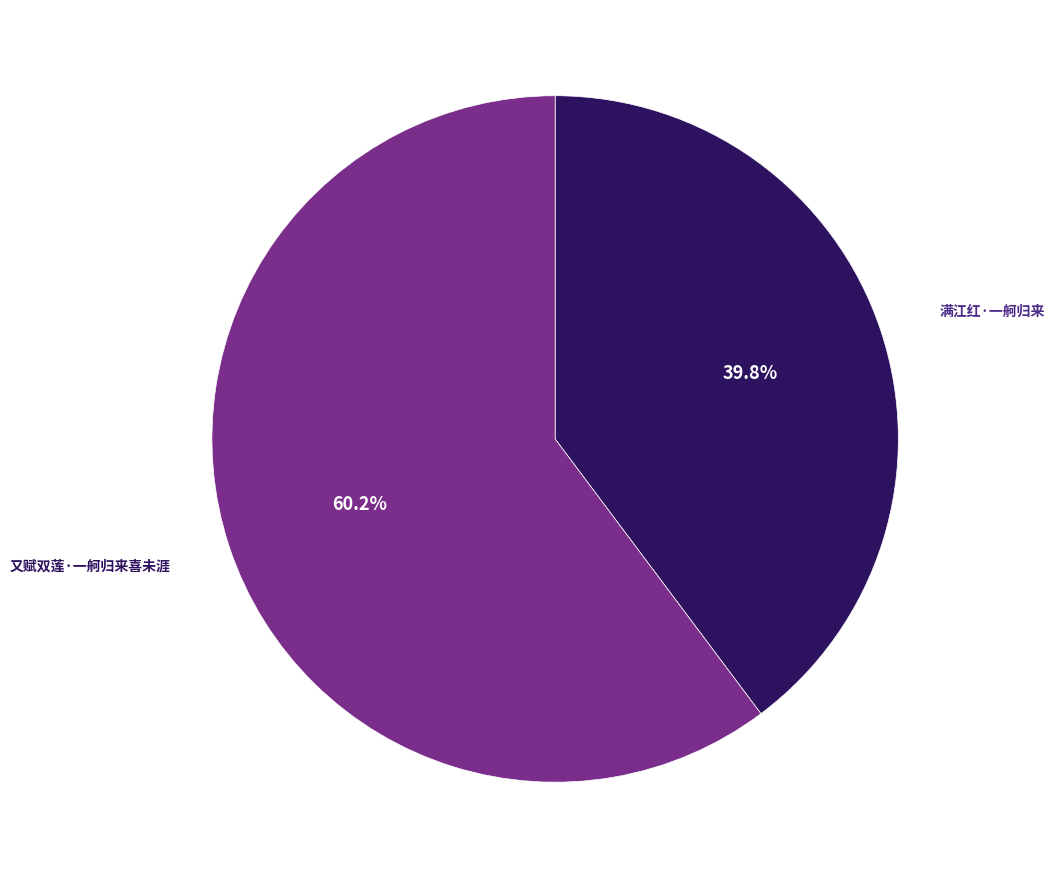

Does any single category account for the majority?

Yes